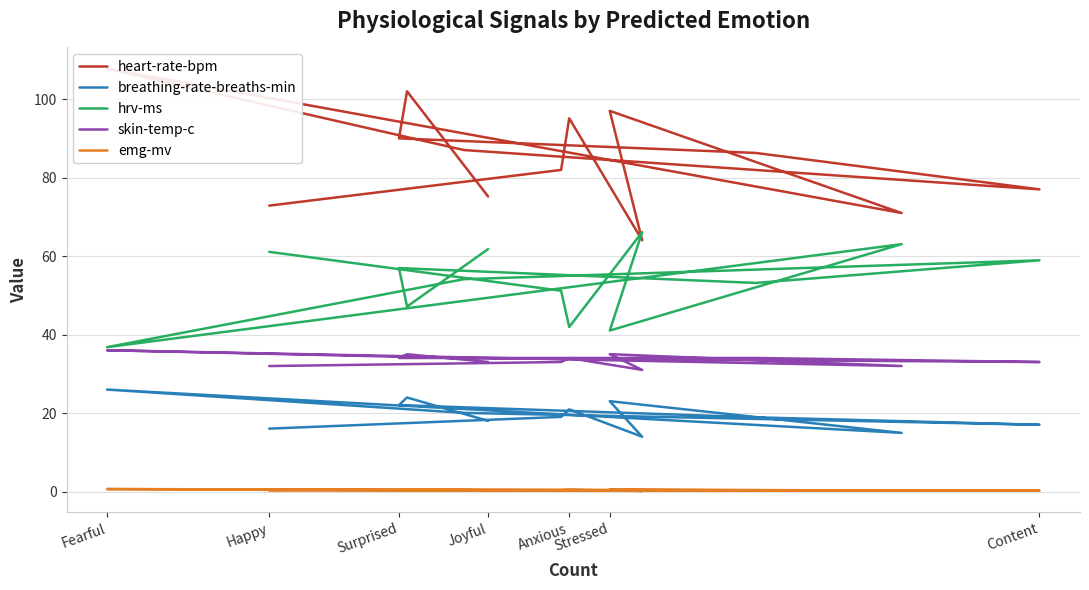

What is the total value across all series at Anxious?

185.5